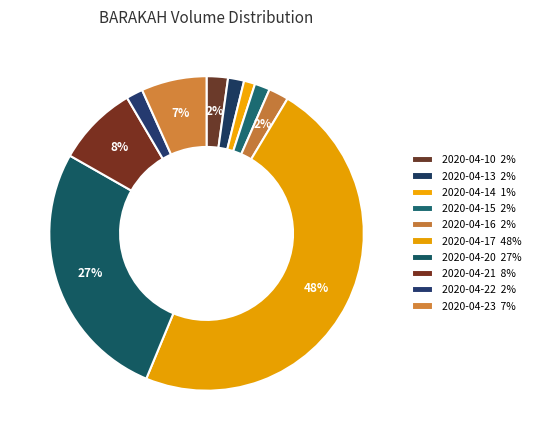

To the nearest percent, what is the combined percentage of 2020-04-16 and 2020-04-14?

3%